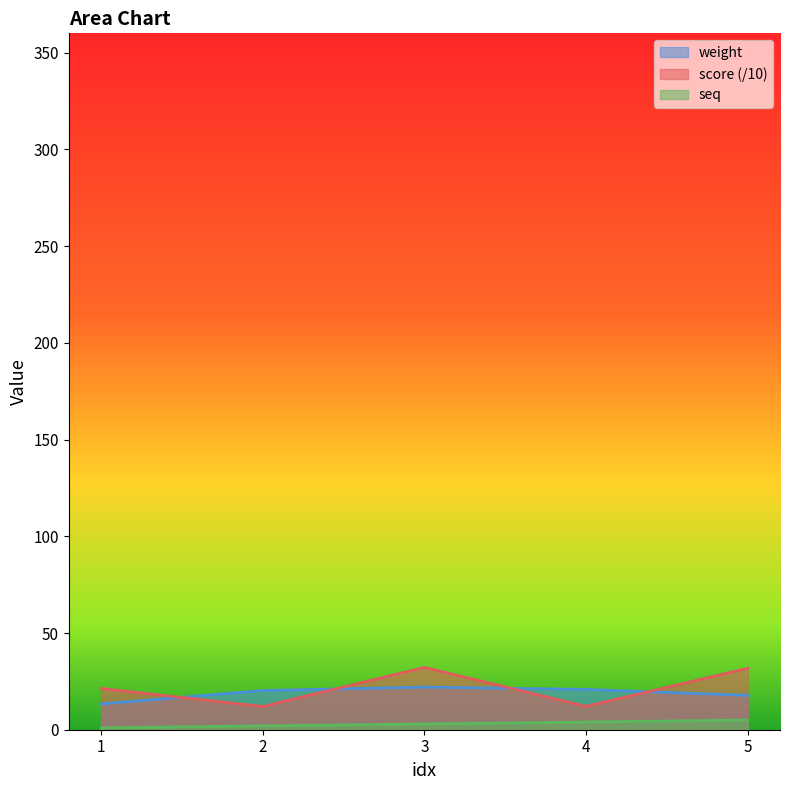

True or false: weight and seq intersect in this chart.

False